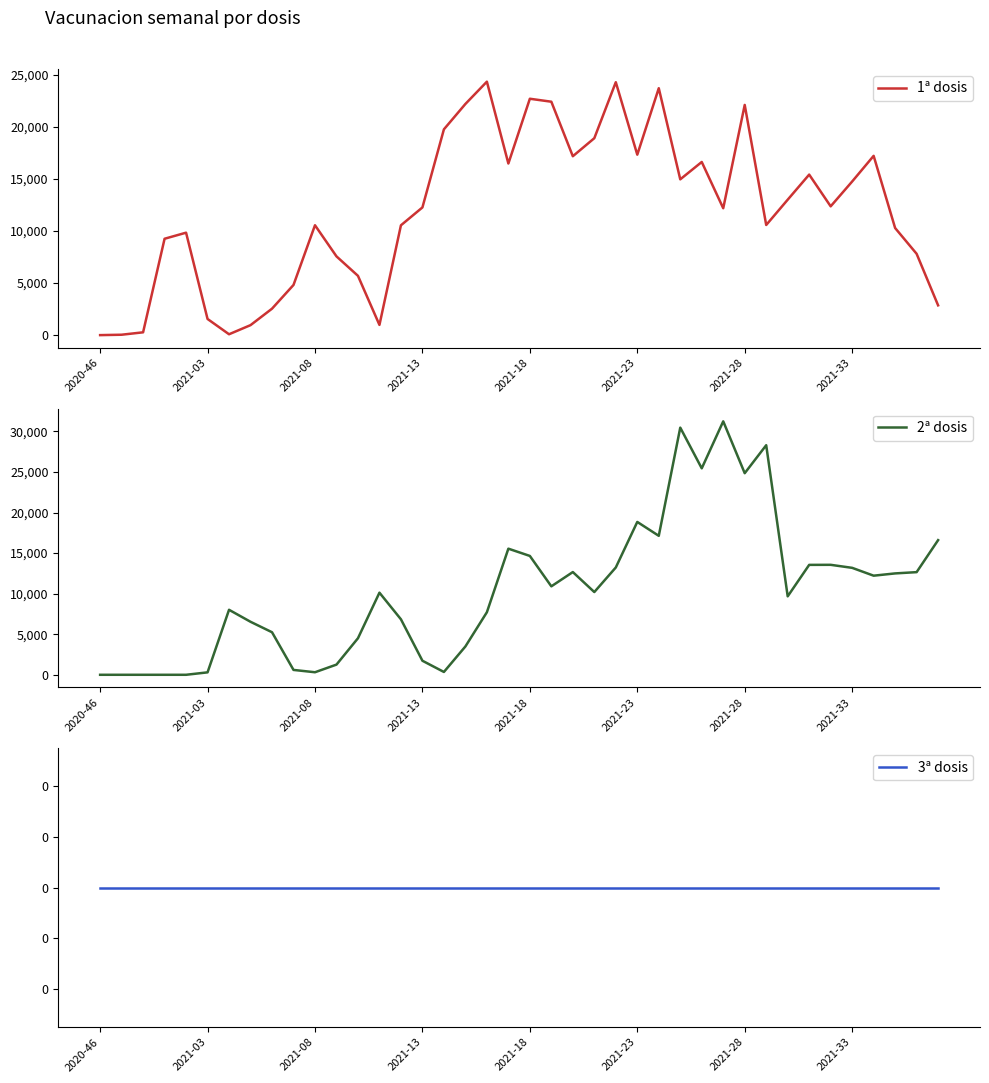

How many data points does each series have?

40